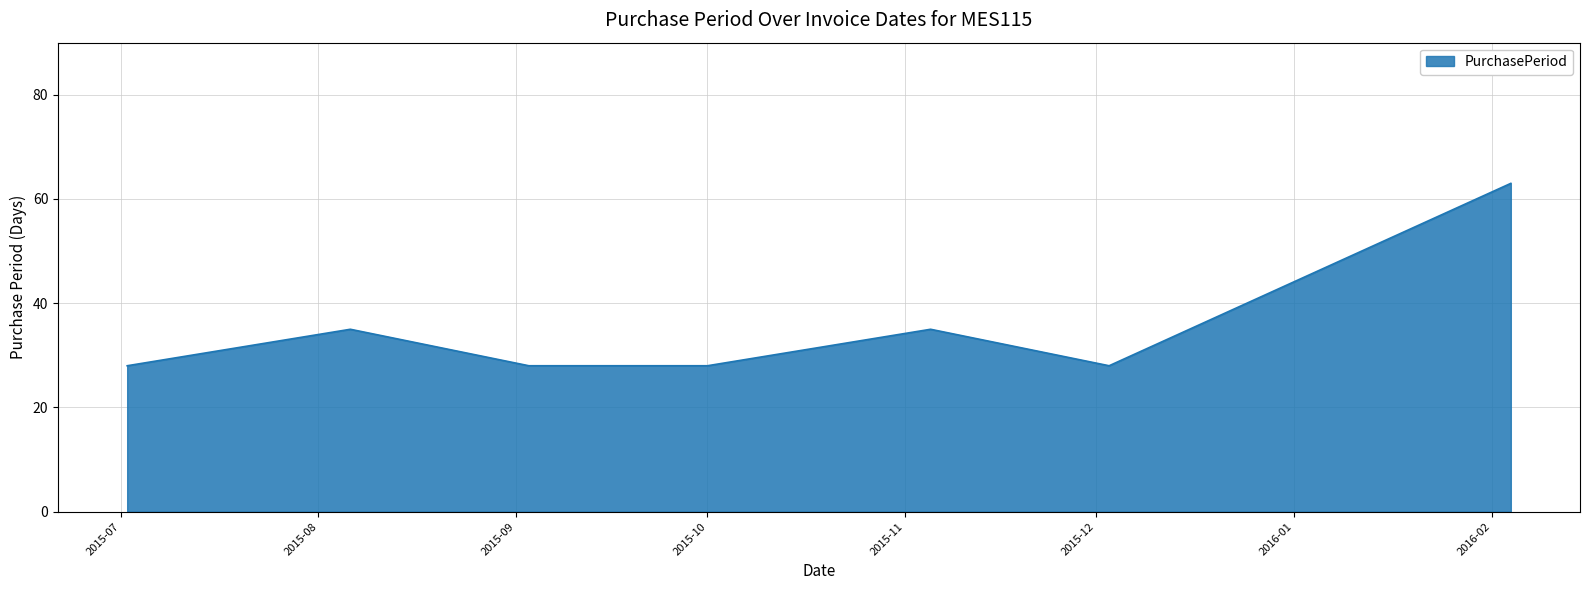

How many lines are shown in the chart?

1